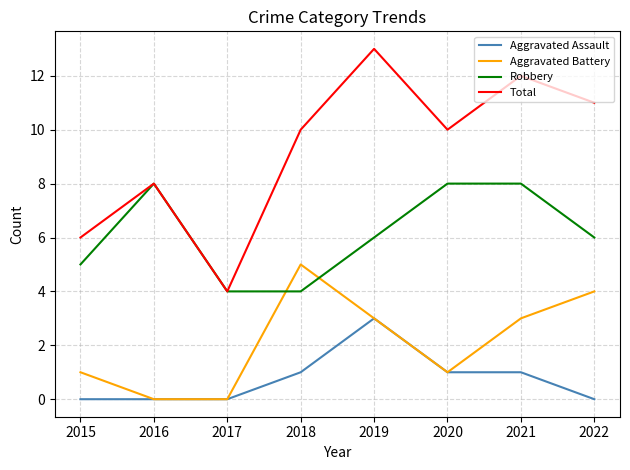

List the series in order of their peak value, lowest first.

Aggravated Assault, Aggravated Battery, Robbery, Total